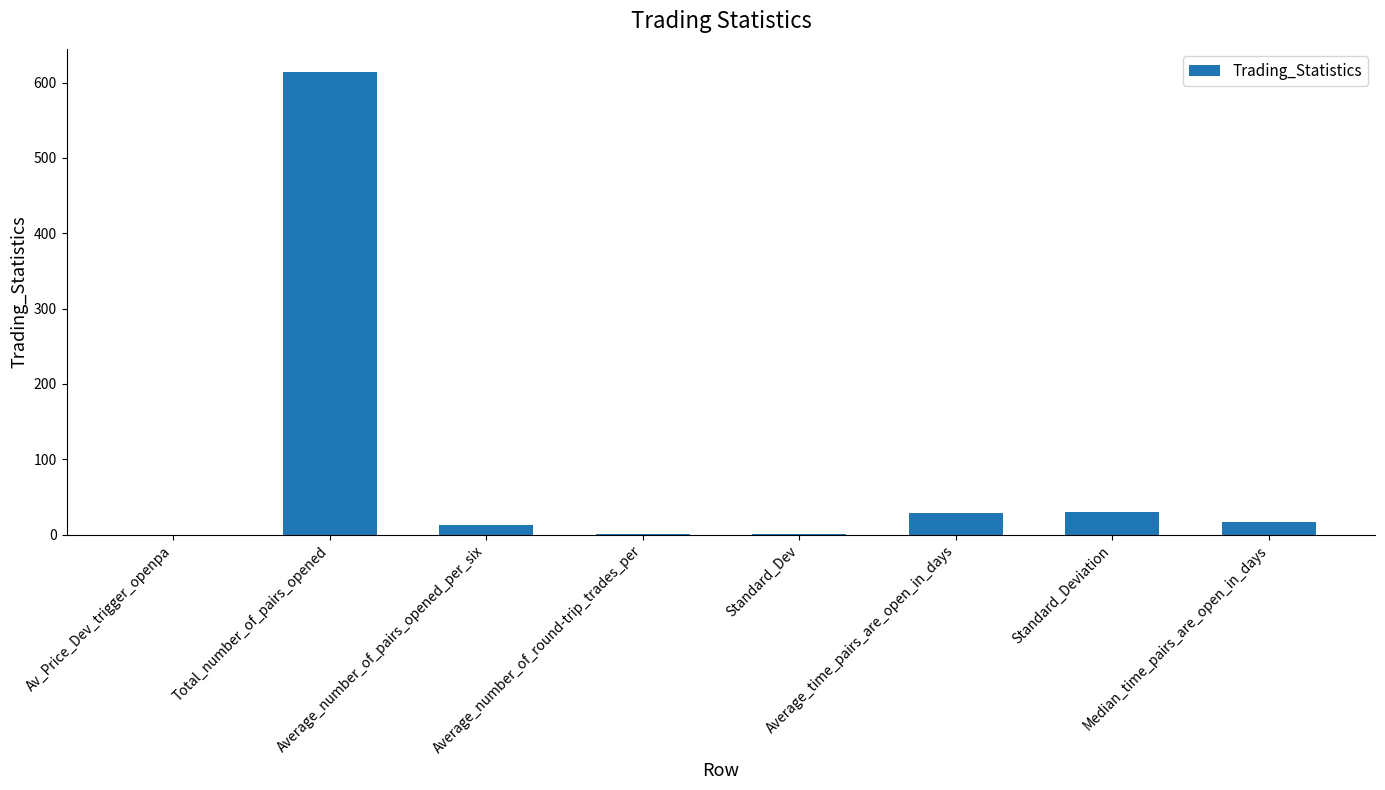

What is the sum of all values?

703.7